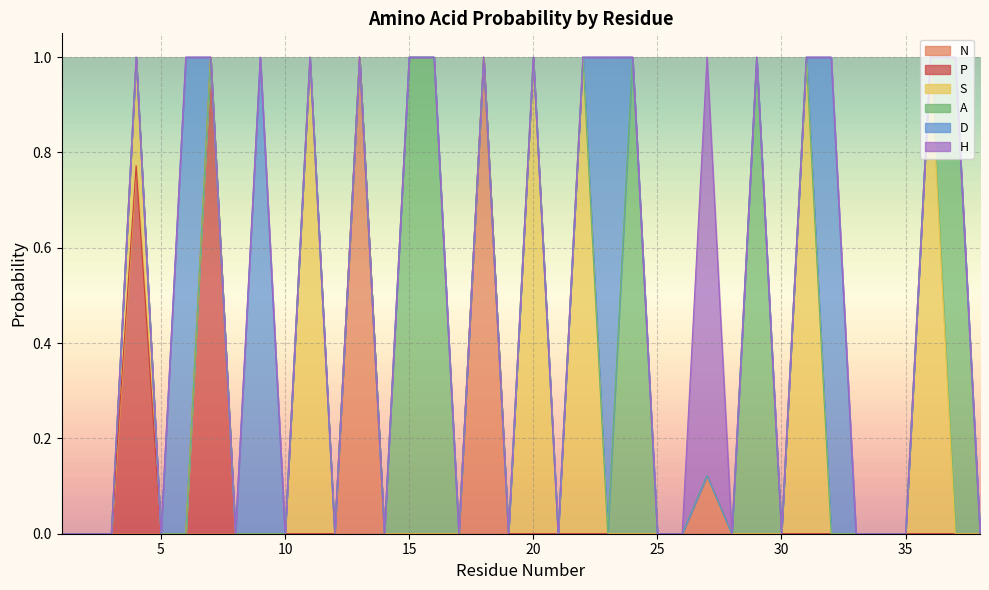

What is the total value across all series at 29?

1.0